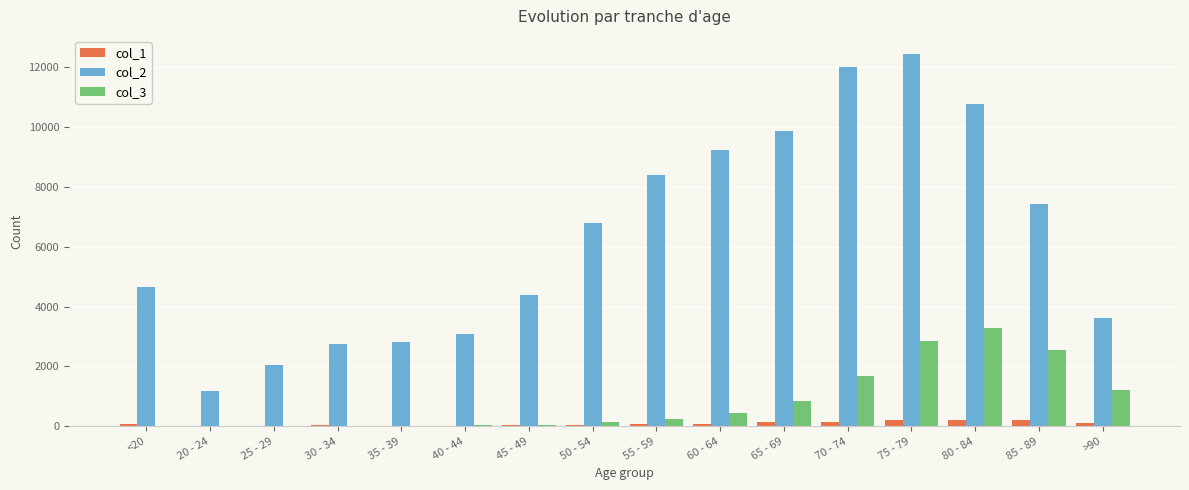

What is the maximum value shown in the chart?

12434